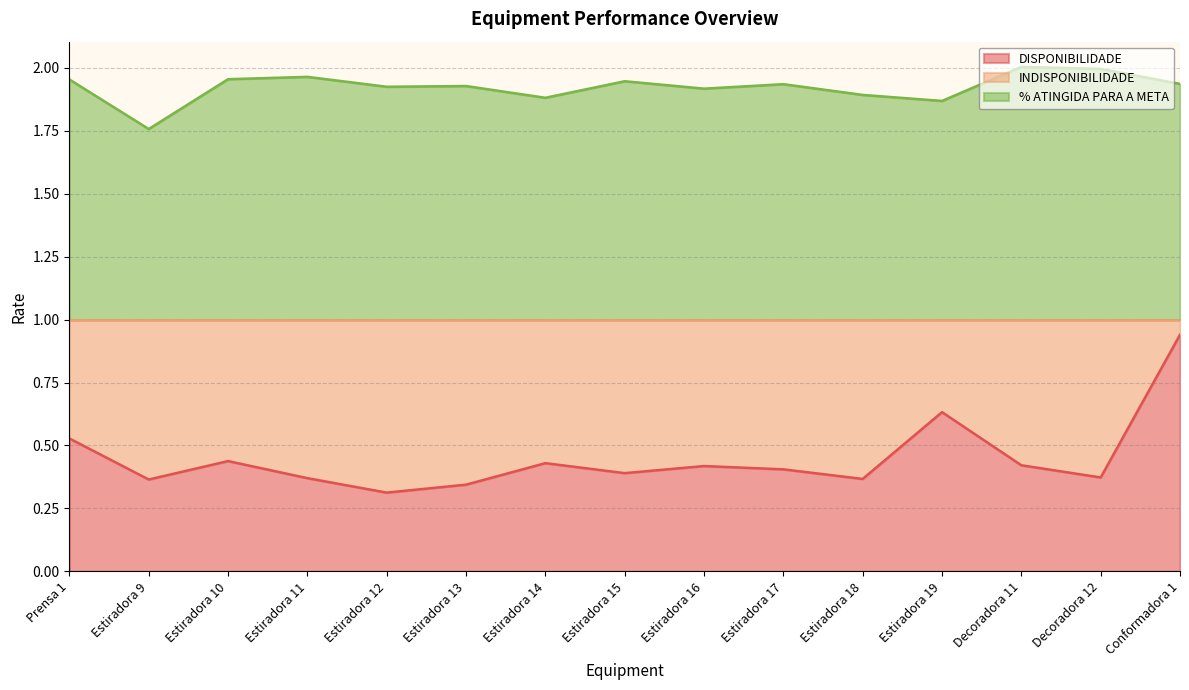

True or false: % ATINGIDA PARA A META has a value of 0.6 at Estiradora 10.

False